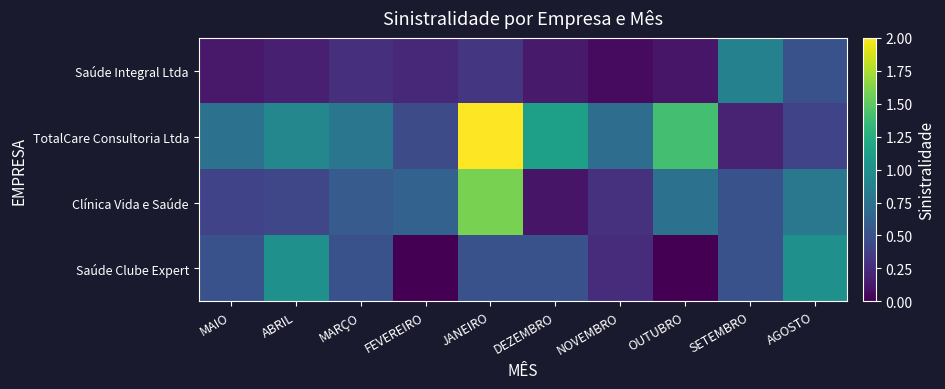

What is the total value across all series at MARÇO?

2.1